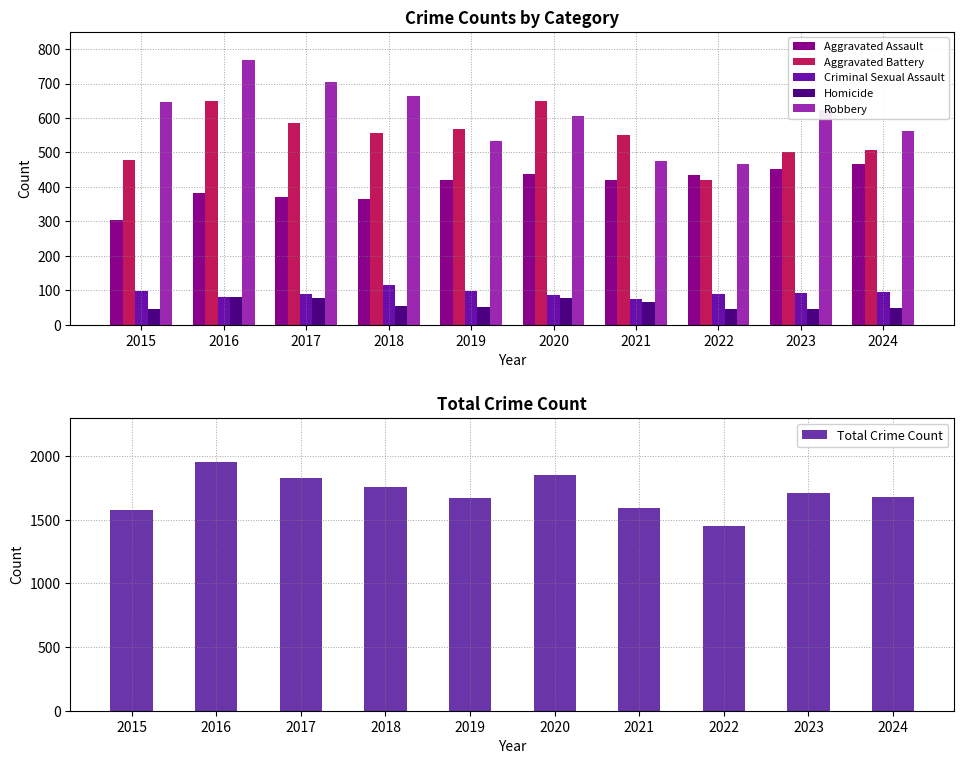

How many series are shown in this chart?

6